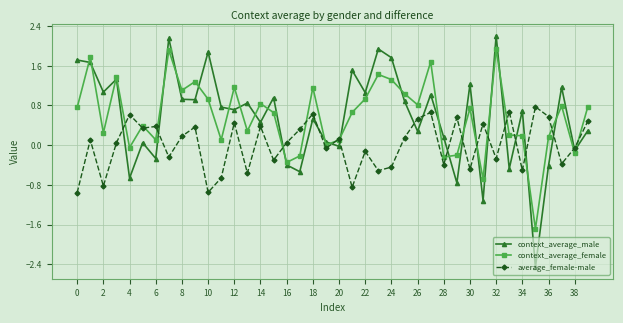

True or false: context_average_female has more than 2 points higher than both neighbors.

True